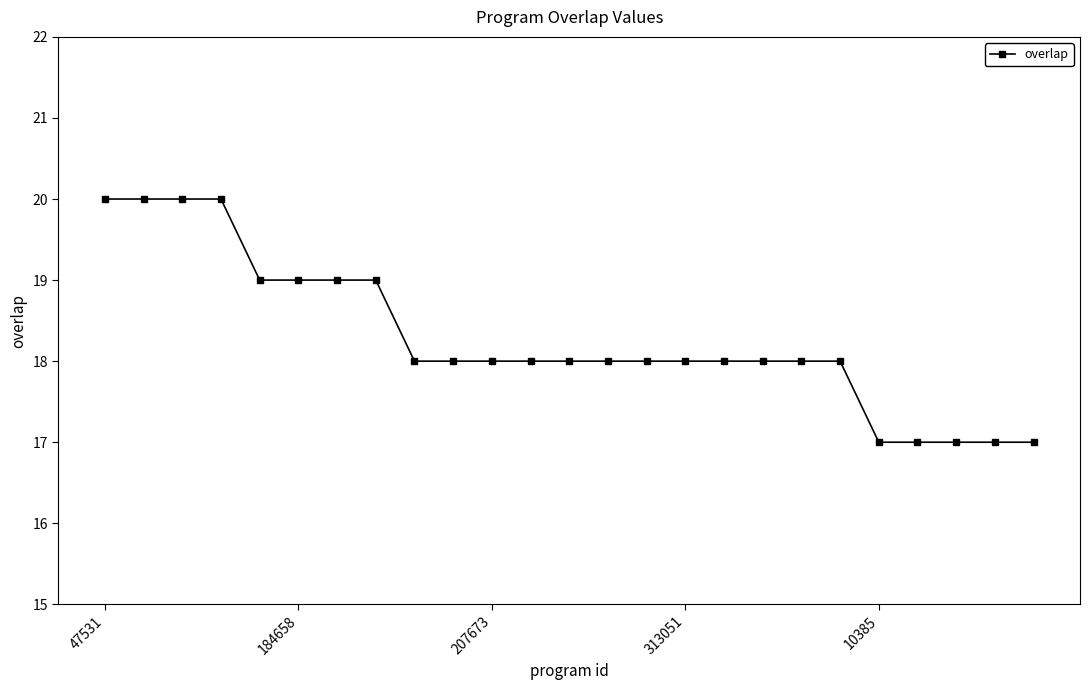

Reading right to left, what are all the values shown in this chart?

17	17	17	17	17	18	18	18	18	18	18	18	18	18	18	18	18	19	19	19	19	20	20	20	20